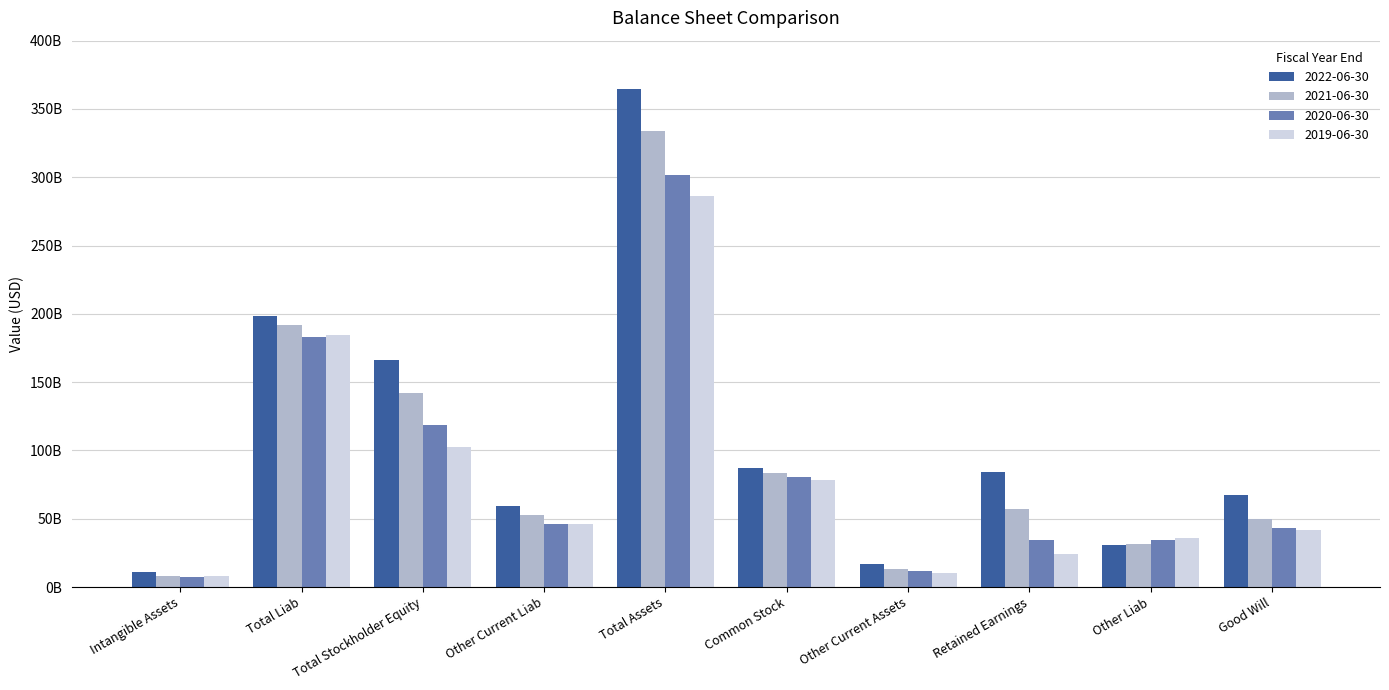

What is the spread (max minus min) of values at Retained Earnings?

60131000000